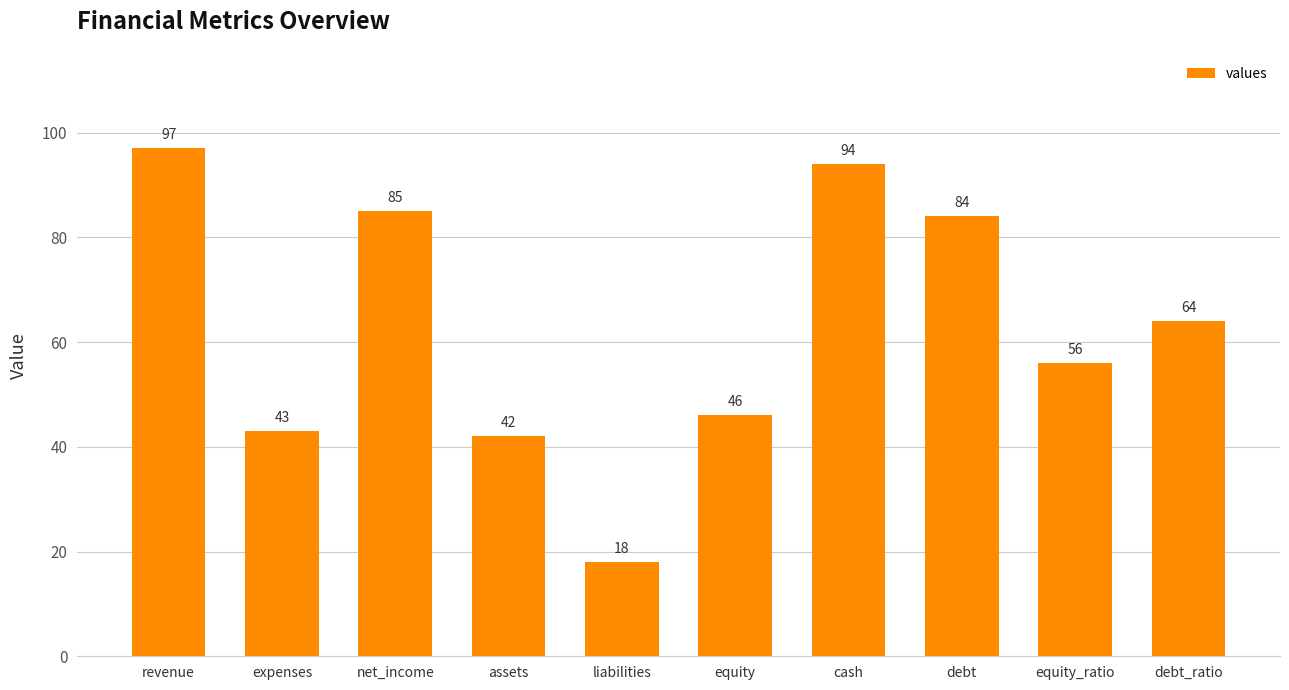

Is it true that the value at cash is 26?

False